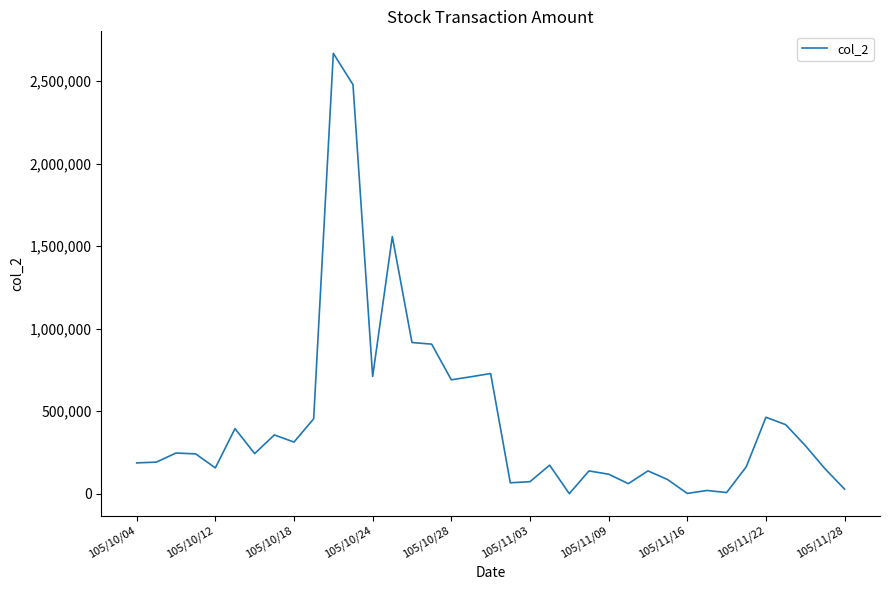

What is the greatest value displayed?

2667530